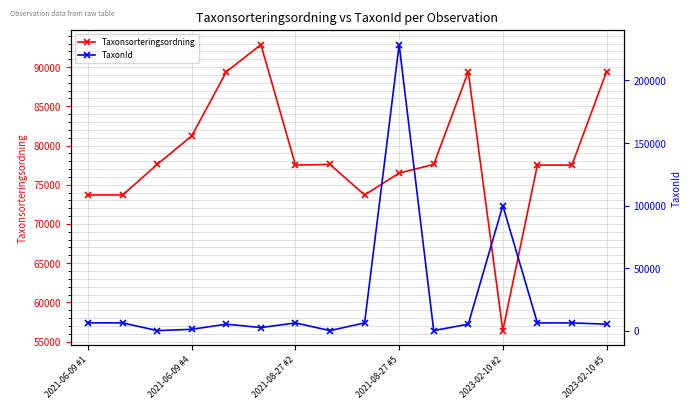

How many lines are shown in the chart?

2